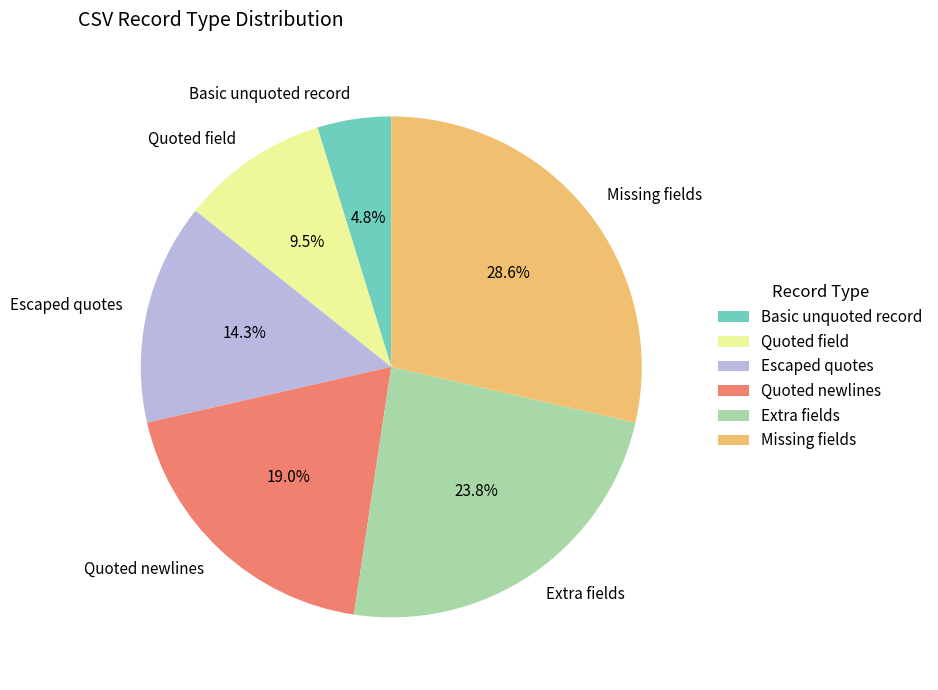

Which slice is the largest?

Missing fields